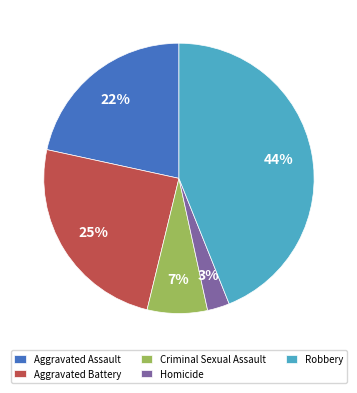

To the nearest percent, what percentage of the pie is Robbery?

44%